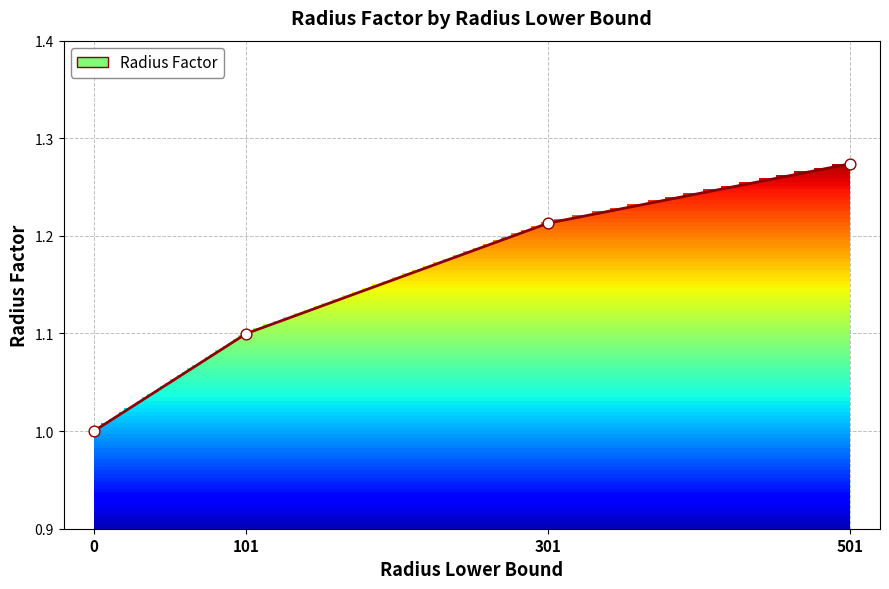

What is the change in value from 301 to 501?

+0.1